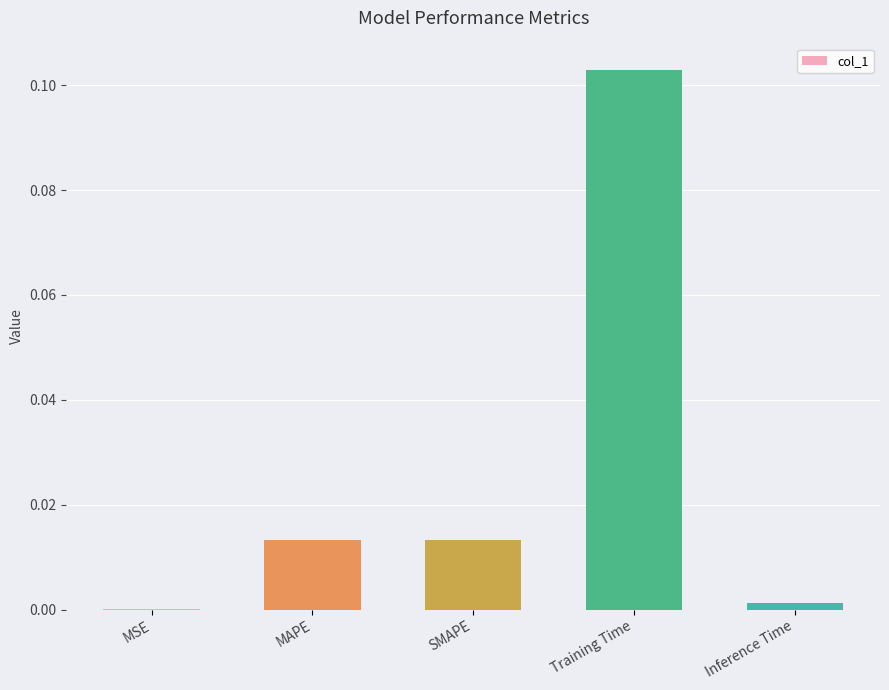

Is it true that the value at Training Time is 0.2?

False